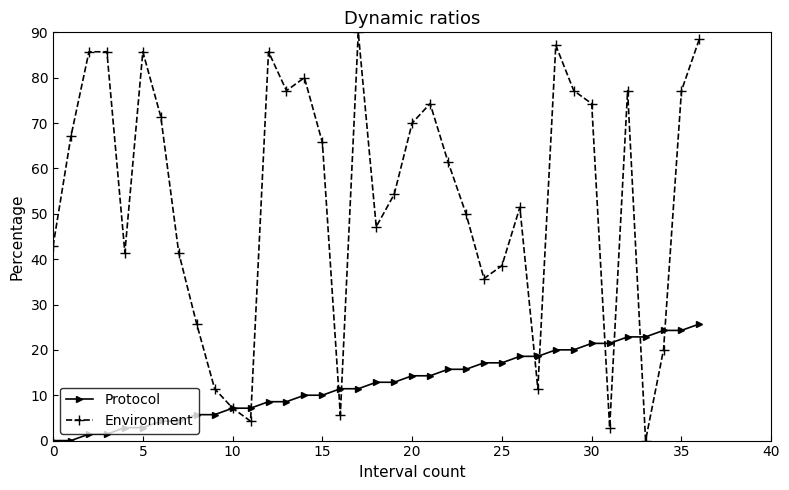

Which series has the largest range (max minus min)?

Environment